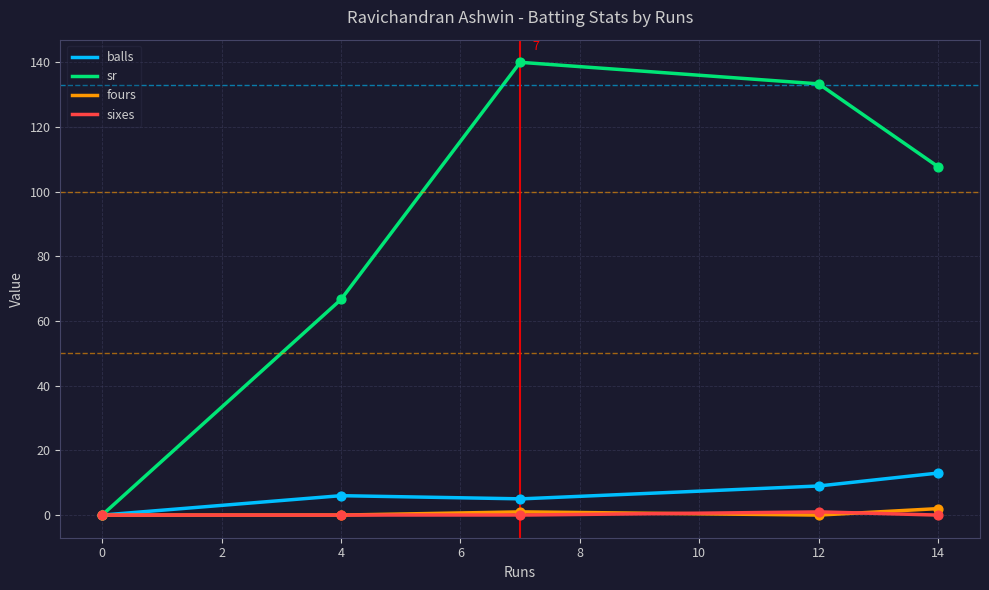

Which series contains the lowest Y value?

balls